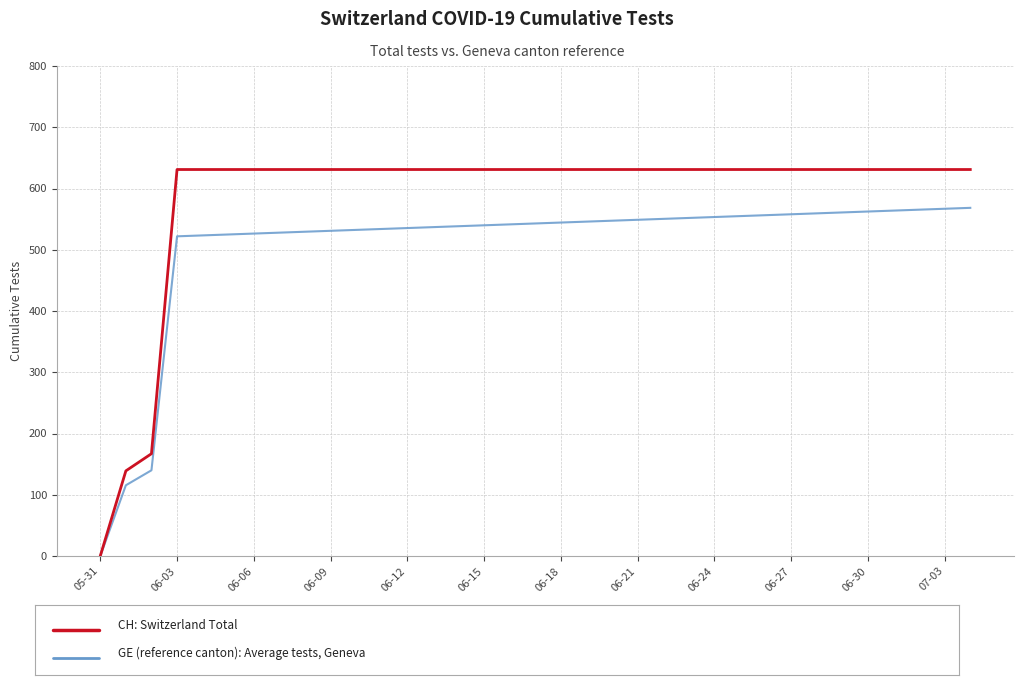

How many lines are shown in the chart?

2